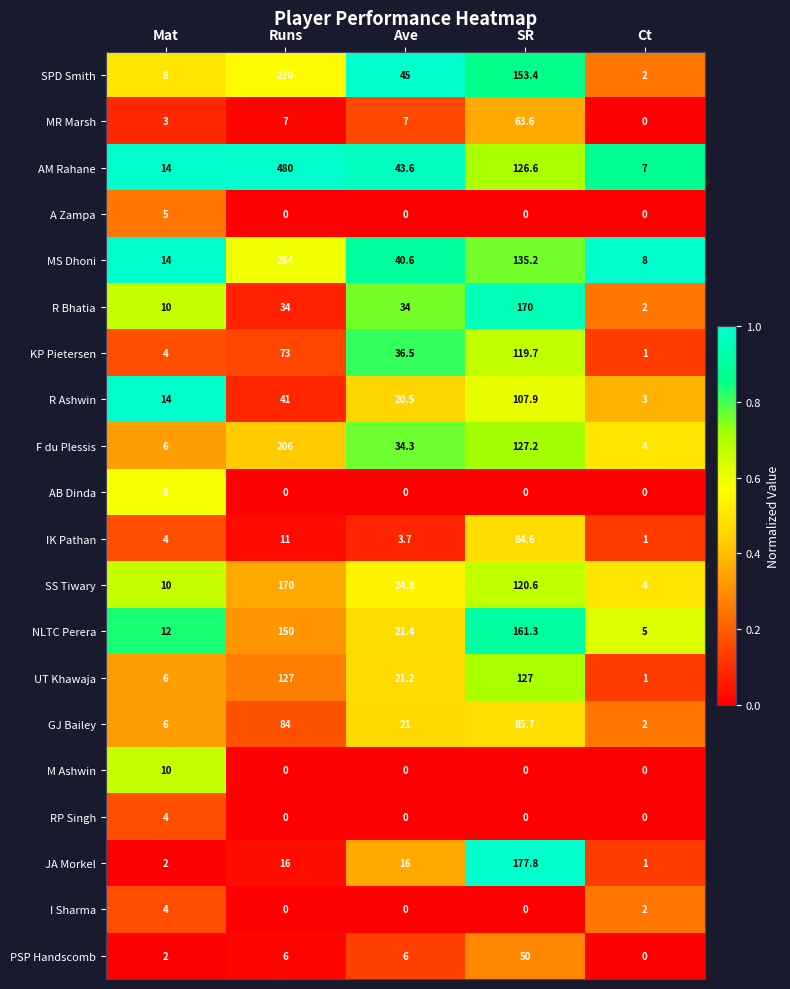

Which category has the lowest value in the IK Pathan series?

Ct